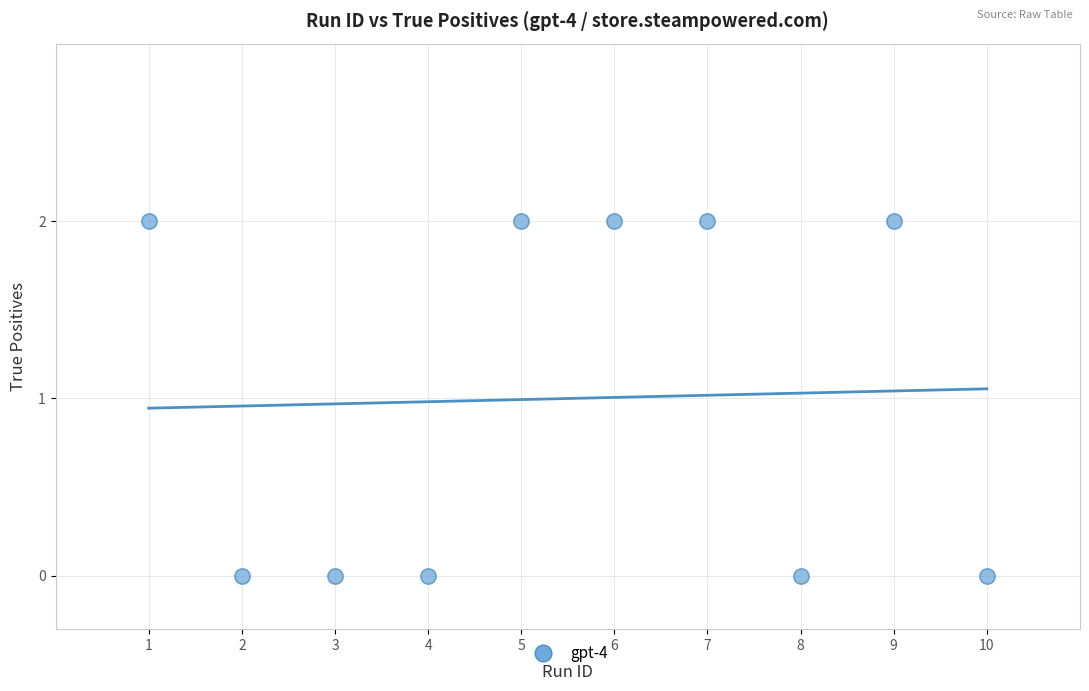

What is the average X value?

6